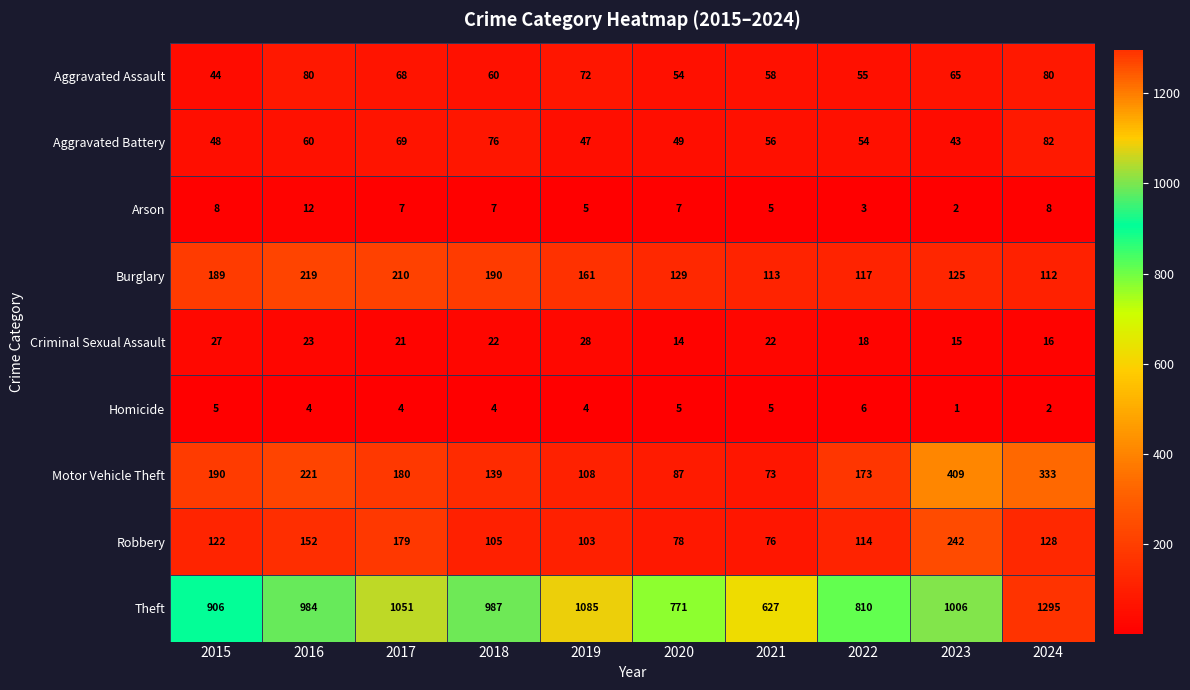

How many categories are shown in the chart?

10